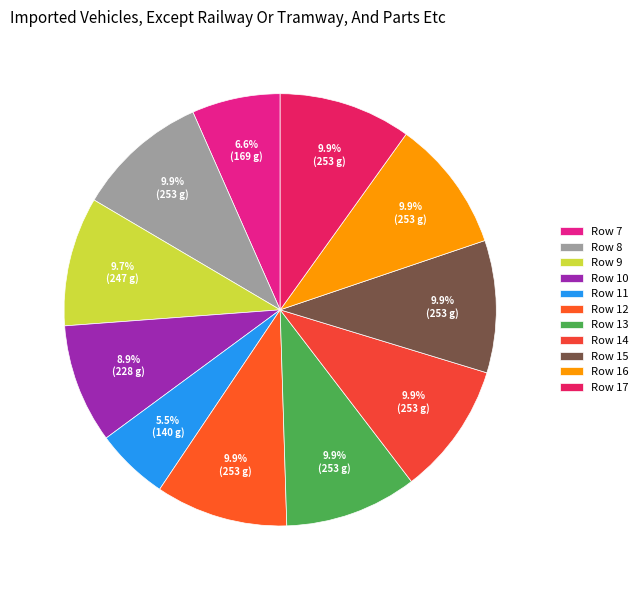

The Row 15 slice represents 20% of the pie. True or false?

False